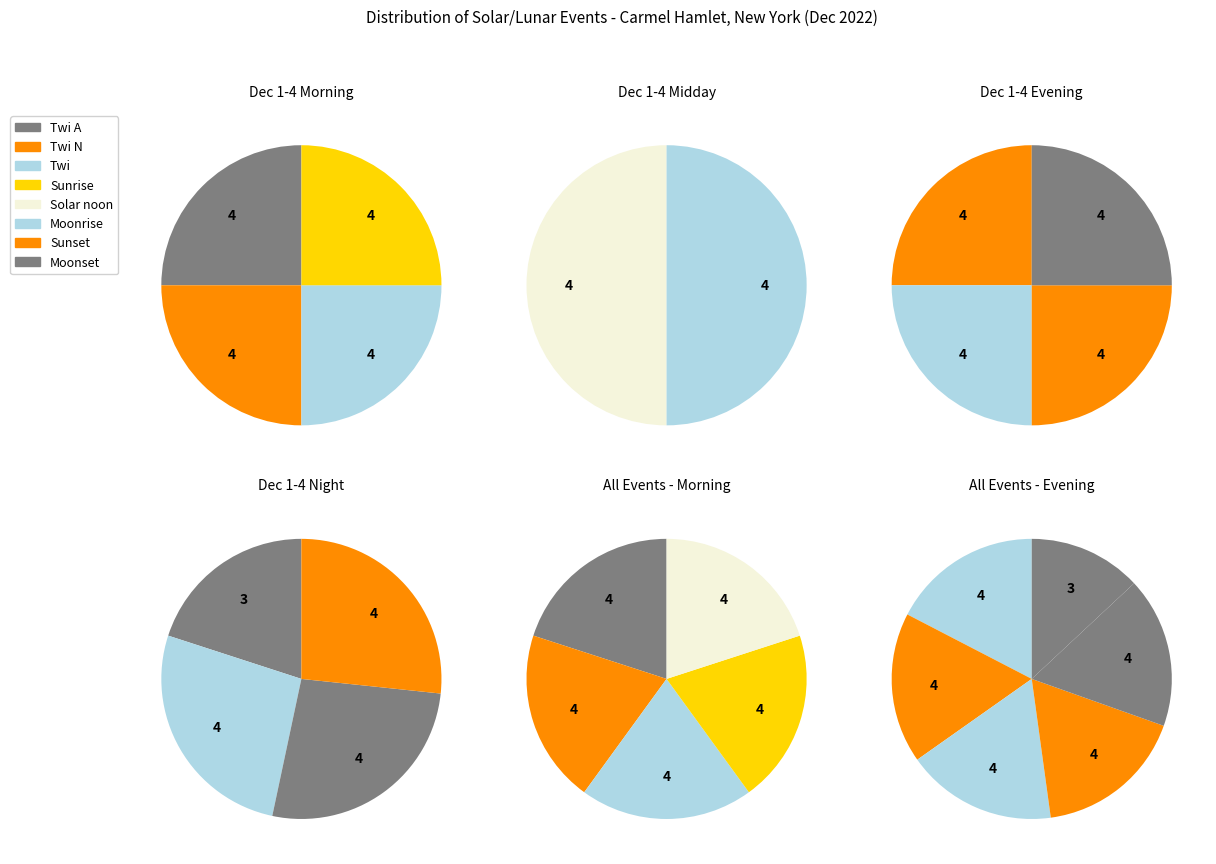

Count the number of slices in the pie.

8